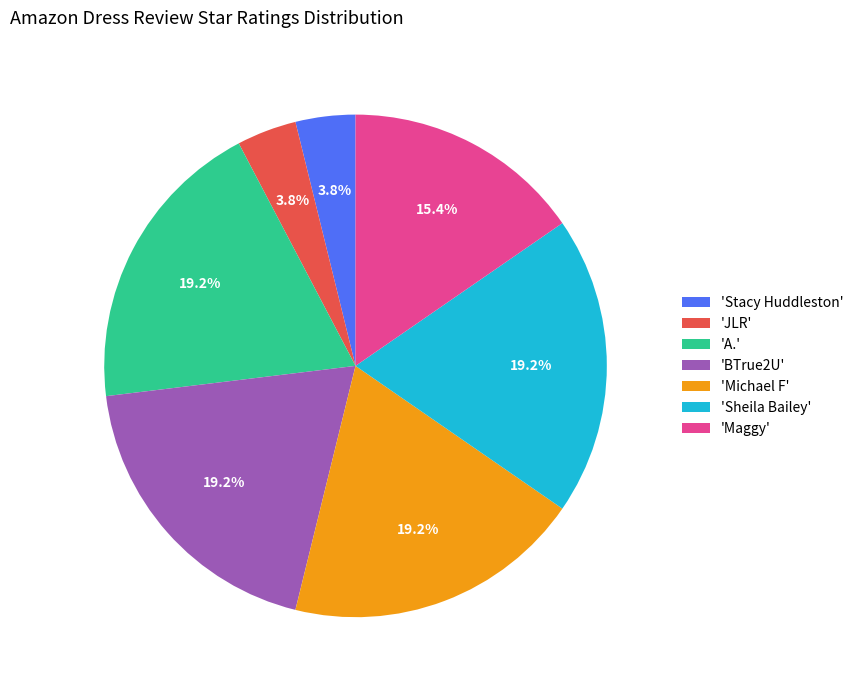

What portion of the pie excludes 'Maggy'?

84.6%